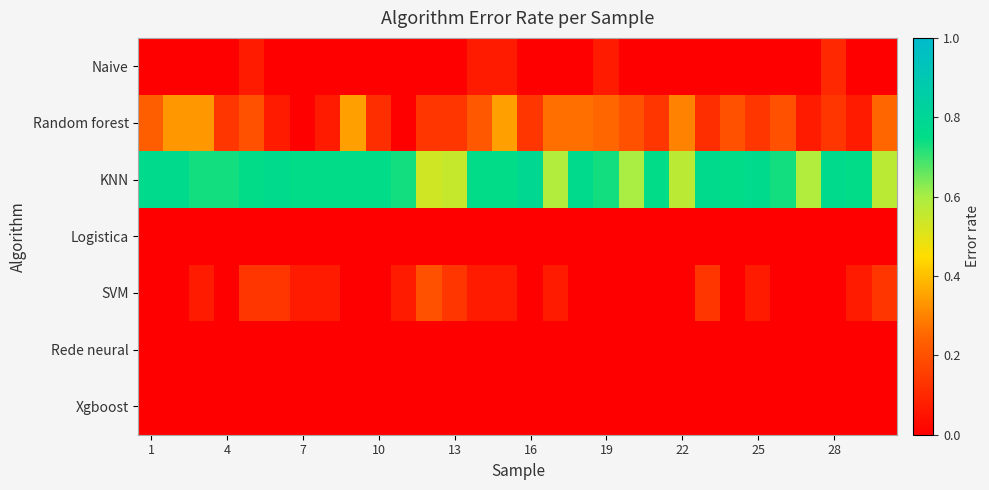

Reading left to right, list all the values displayed in this chart.

Naive: 0.0	0.0	0.0	0.0	0.1	0.0	0.0	0.0	0.0	0.0	0.0	0.0	0.0	0.1	0.1	0.0	0.0	0.0	0.1	0.0	0.0	0.0	0.0	0.0	0.0	0.0	0.0	0.1	0.0	0.0
Random forest: 0.2	0.3	0.3	0.1	0.2	0.1	0.0	0.1	0.3	0.1	0.0	0.1	0.1	0.2	0.3	0.1	0.3	0.3	0.2	0.2	0.1	0.3	0.1	0.2	0.1	0.2	0.1	0.1	0.1	0.2
KNN: 0.8	0.8	0.7	0.7	0.8	0.8	0.8	0.8	0.8	0.8	0.7	0.5	0.6	0.8	0.8	0.8	0.6	0.8	0.7	0.6	0.8	0.6	0.8	0.8	0.8	0.7	0.6	0.8	0.8	0.6
Logistica: 0.0	0.0	0.0	0.0	0.0	0.0	0.0	0.0	0.0	0.0	0.0	0.0	0.0	0.0	0.0	0.0	0.0	0.0	0.0	0.0	0.0	0.0	0.0	0.0	0.0	0.0	0.0	0.0	0.0	0.0
SVM: 0.0	0.0	0.1	0.0	0.1	0.1	0.1	0.1	0.0	0.0	0.1	0.2	0.1	0.1	0.1	0.0	0.1	0.0	0.0	0.0	0.0	0.0	0.1	0.0	0.1	0.0	0.0	0.0	0.1	0.1
Rede neural: 0.0	0.0	0.0	0.0	0.0	0.0	0.0	0.0	0.0	0.0	0.0	0.0	0.0	0.0	0.0	0.0	0.0	0.0	0.0	0.0	0.0	0.0	0.0	0.0	0.0	0.0	0.0	0.0	0.0	0.0
Xgboost: 0.0	0.0	0.0	0.0	0.0	0.0	0.0	0.0	0.0	0.0	0.0	0.0	0.0	0.0	0.0	0.0	0.0	0.0	0.0	0.0	0.0	0.0	0.0	0.0	0.0	0.0	0.0	0.0	0.0	0.0